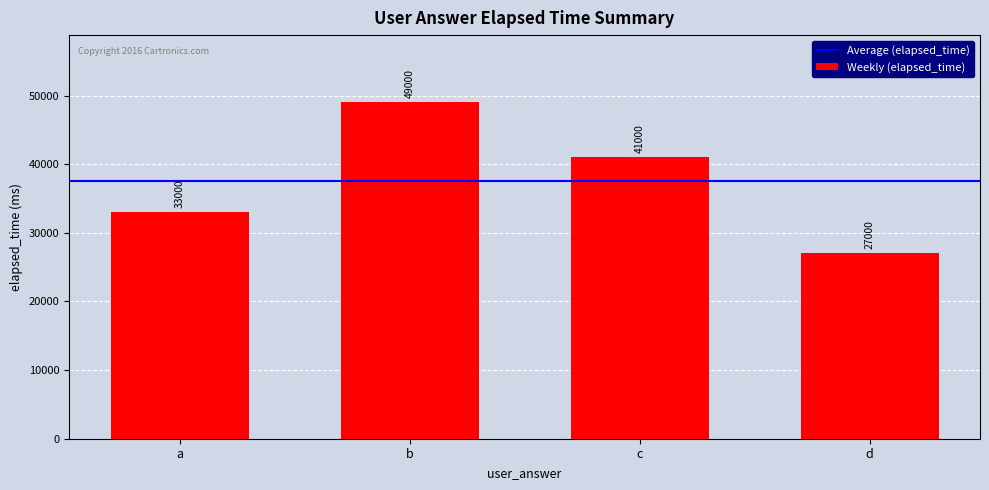

Reading right to left, extract all data points from this chart.

d=27000	c=41000	b=49000	a=33000